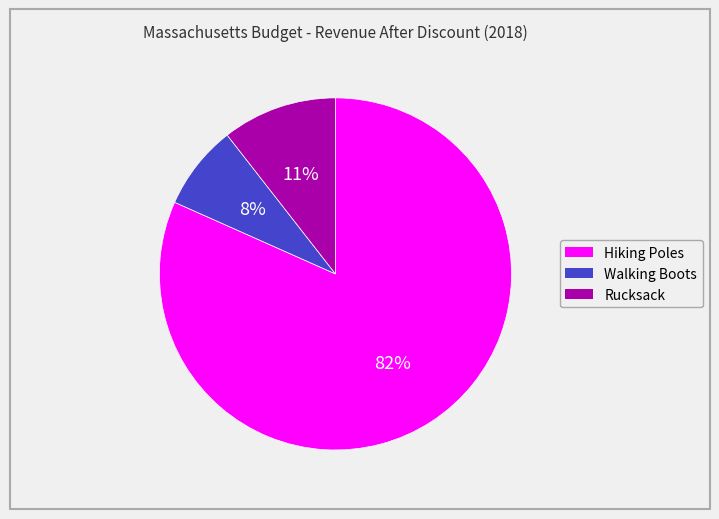

To the nearest percent, what is the combined percentage of Hiking Poles and Walking Boots?

89%